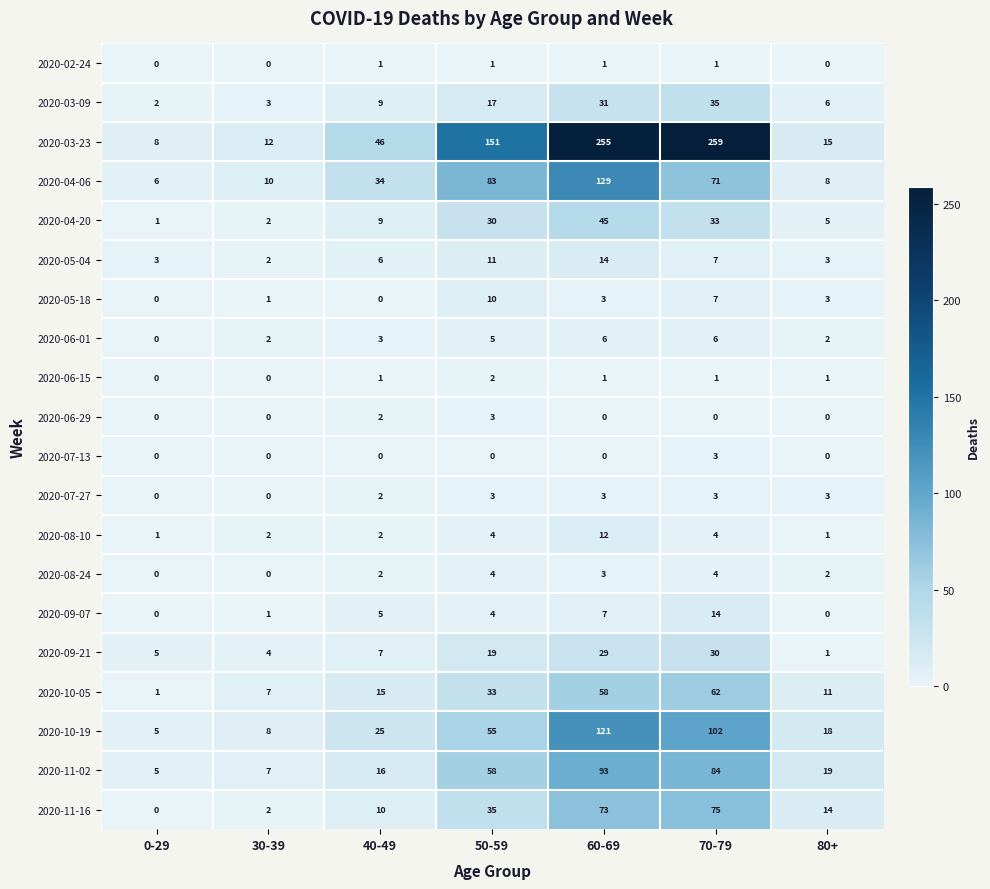

Read the 2020-11-16 value at 40-49, to the nearest 5.

10